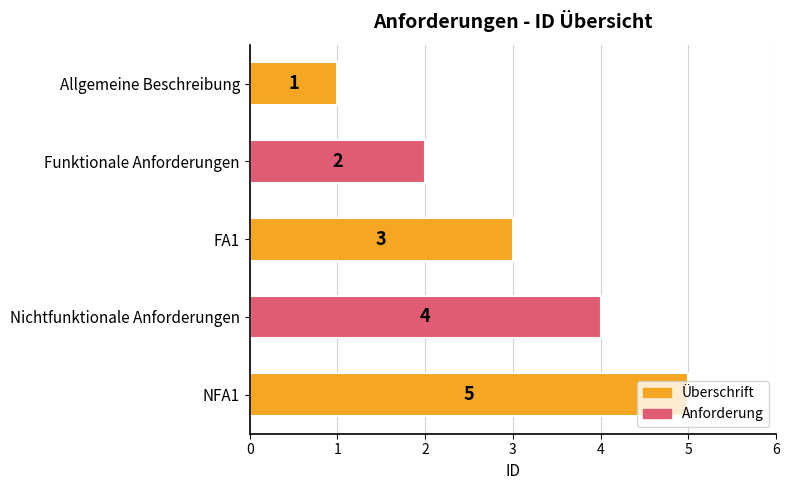

Which has a higher value, Allgemeine Beschreibung or NFA1?

NFA1